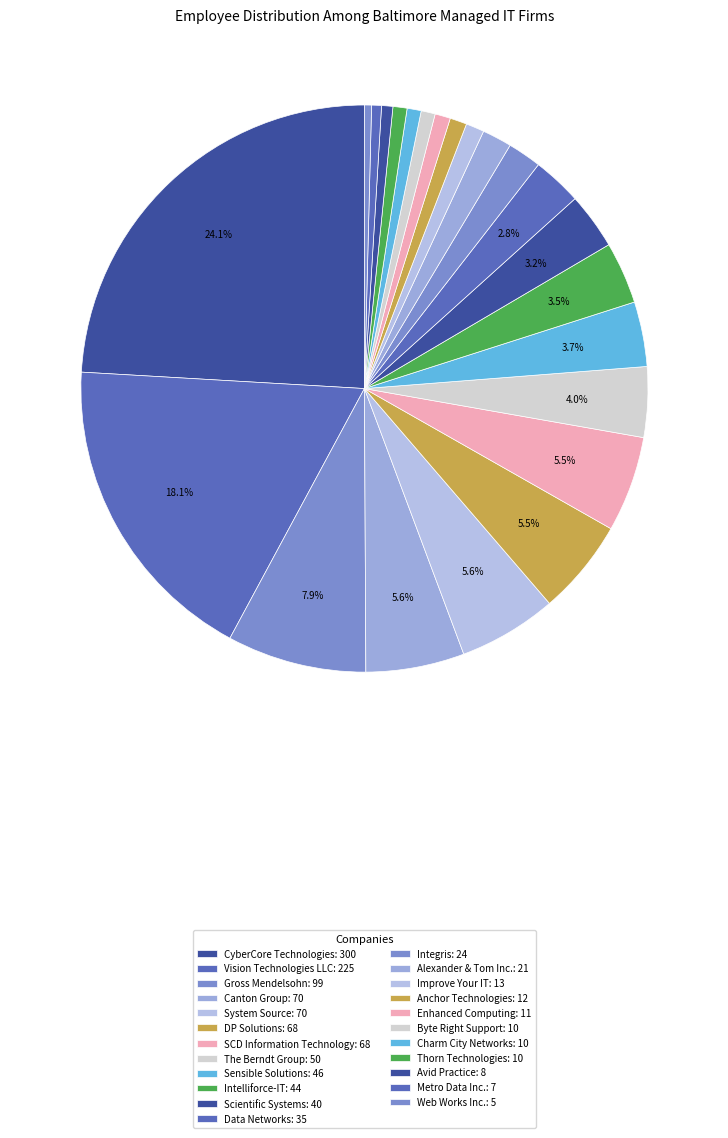

What is the ratio of the value at Vision Technologies LLC to the value at Improve Your IT?

17.3